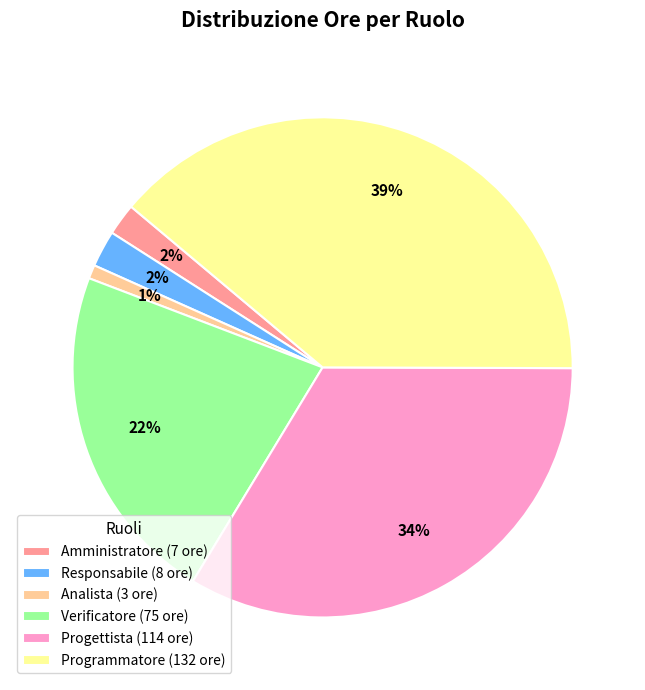

What percentage is the Responsabile slice, to the nearest percent?

2%